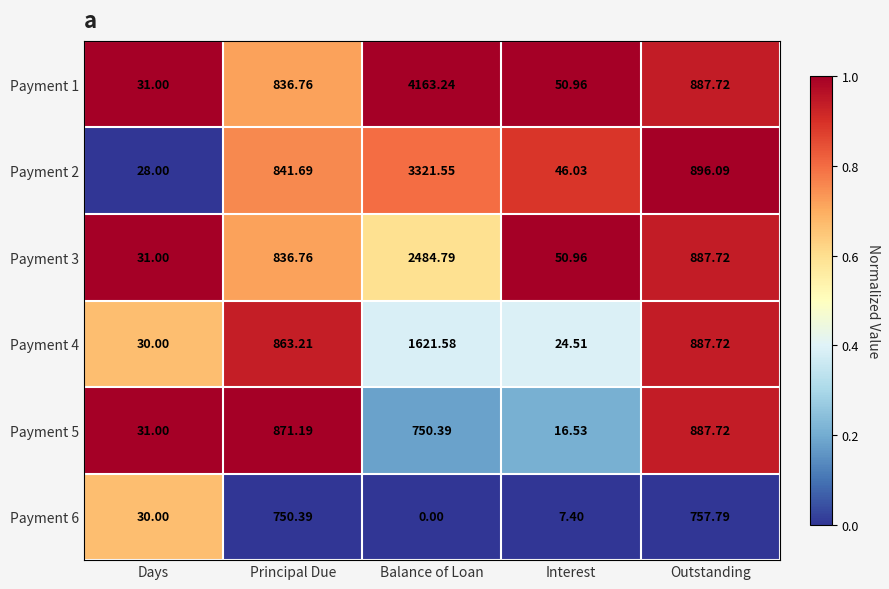

Which category has the lowest value across all series?

Balance of Loan